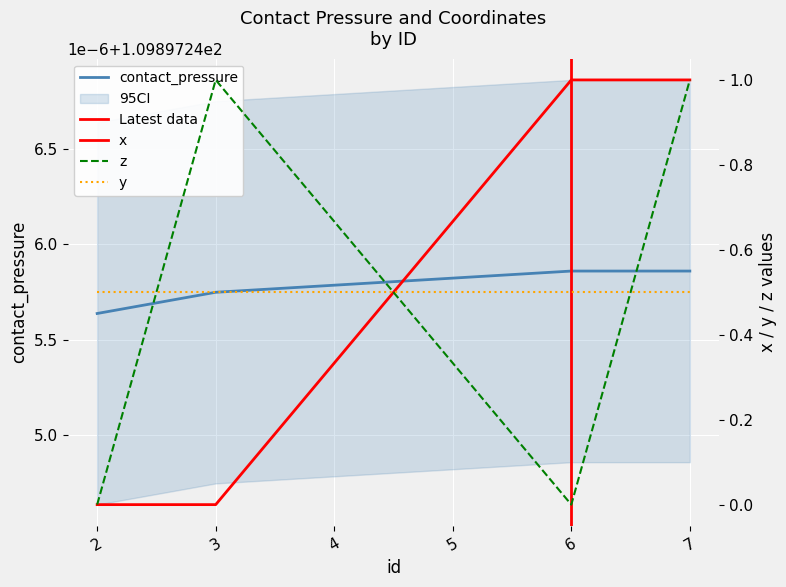

Which series has the widest spread of values?

x